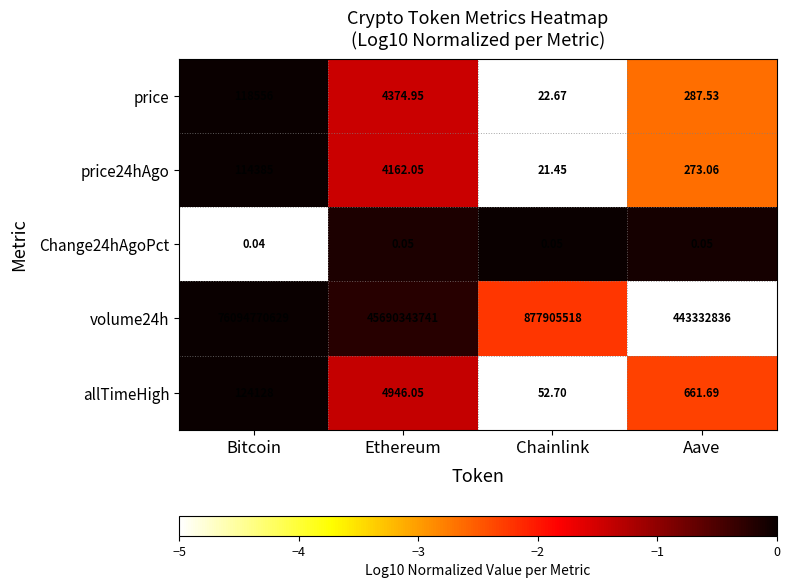

At which category is the sum across all series the highest?

Bitcoin